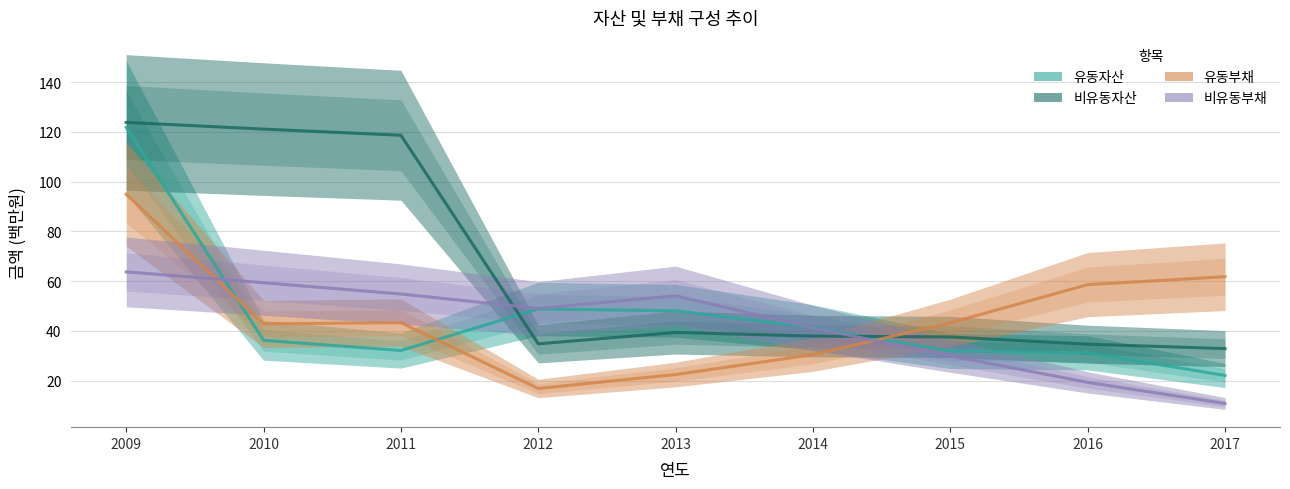

What is the value of the 비유동자산 point at the 6th from the left?

37.9